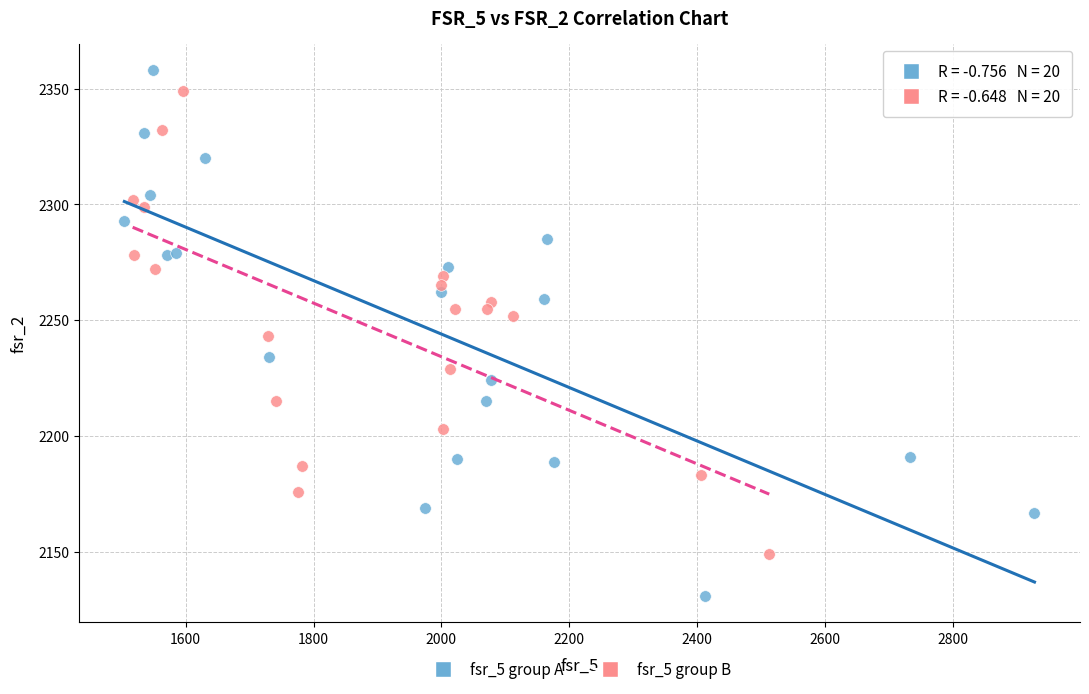

Which series reaches the minimum Y coordinate?

fsr_5 group A